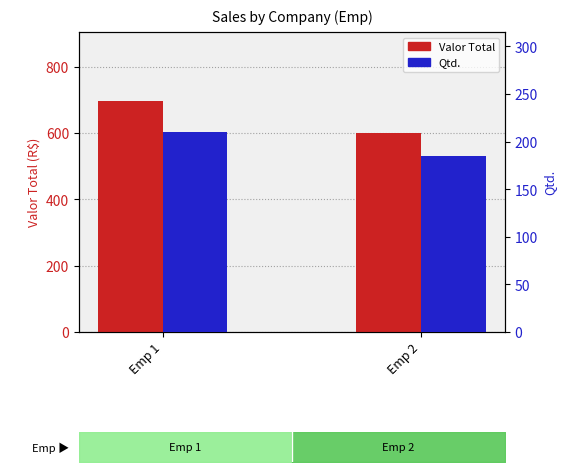

Where is Valor Total nearest to the value 647?

Emp 2